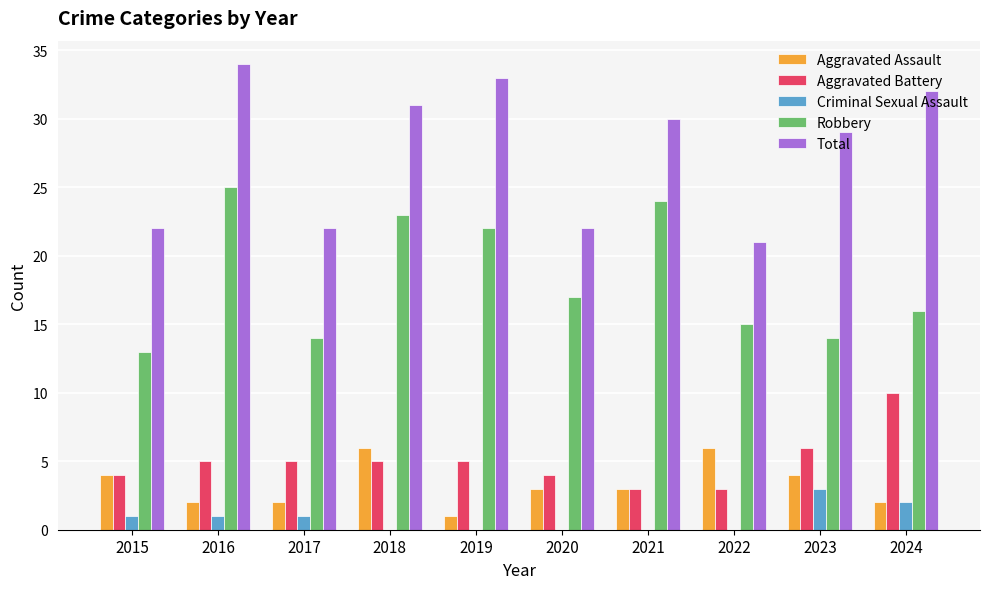

How many groups of bars are there?

10